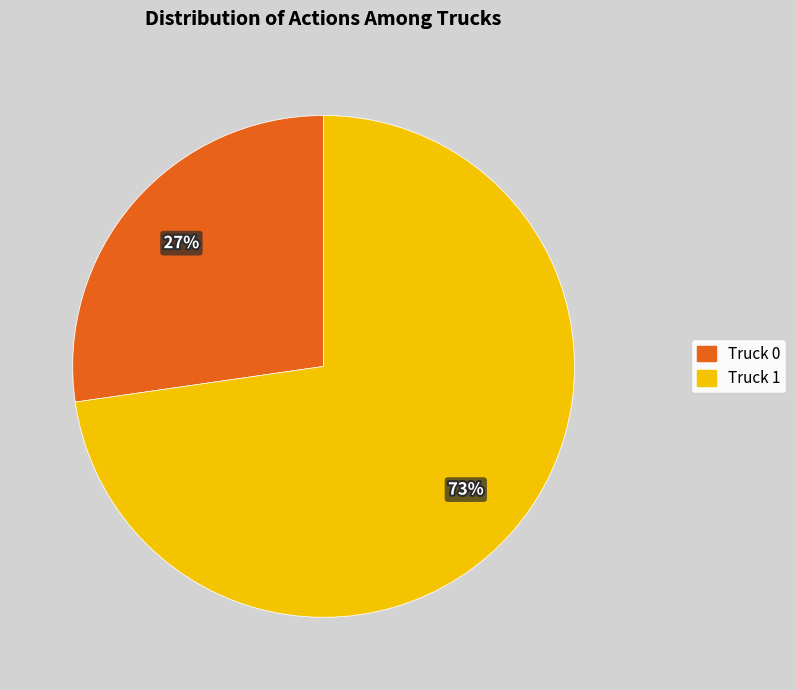

What is the ratio of the value at Truck 1 to the value at Truck 0?

2.7